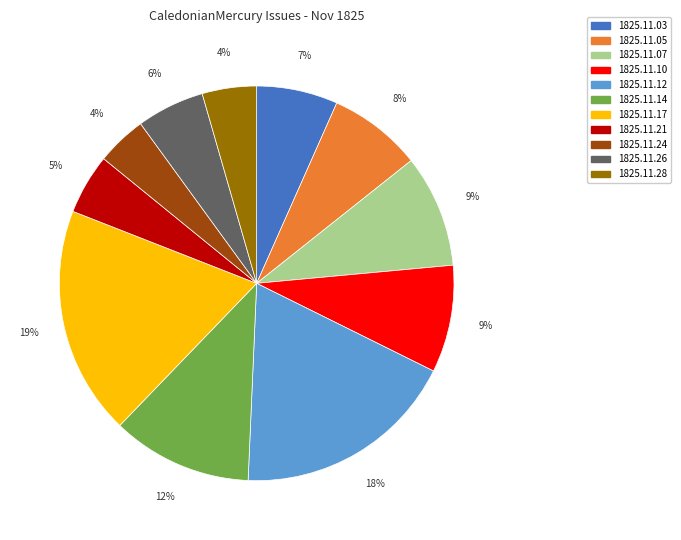

Is there any slice that represents more than half of the pie?

No